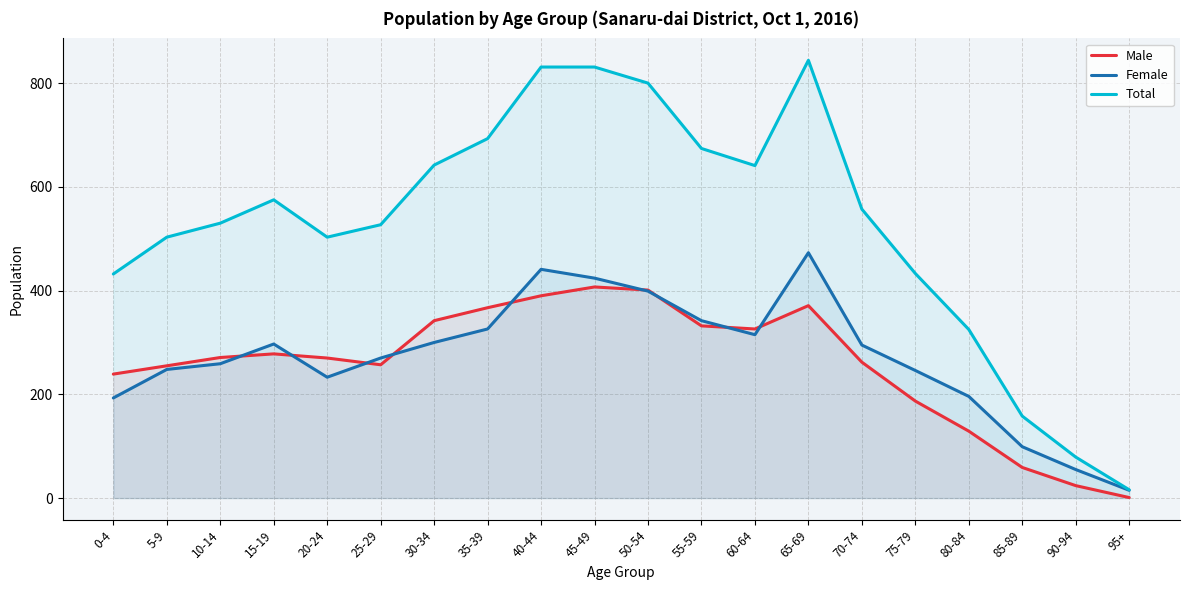

What is the difference between the highest and lowest values at 75-79?

246